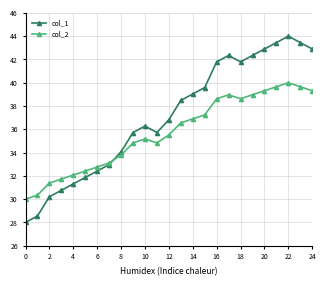

List the series in order of their overall mean, highest first.

col_1, col_2